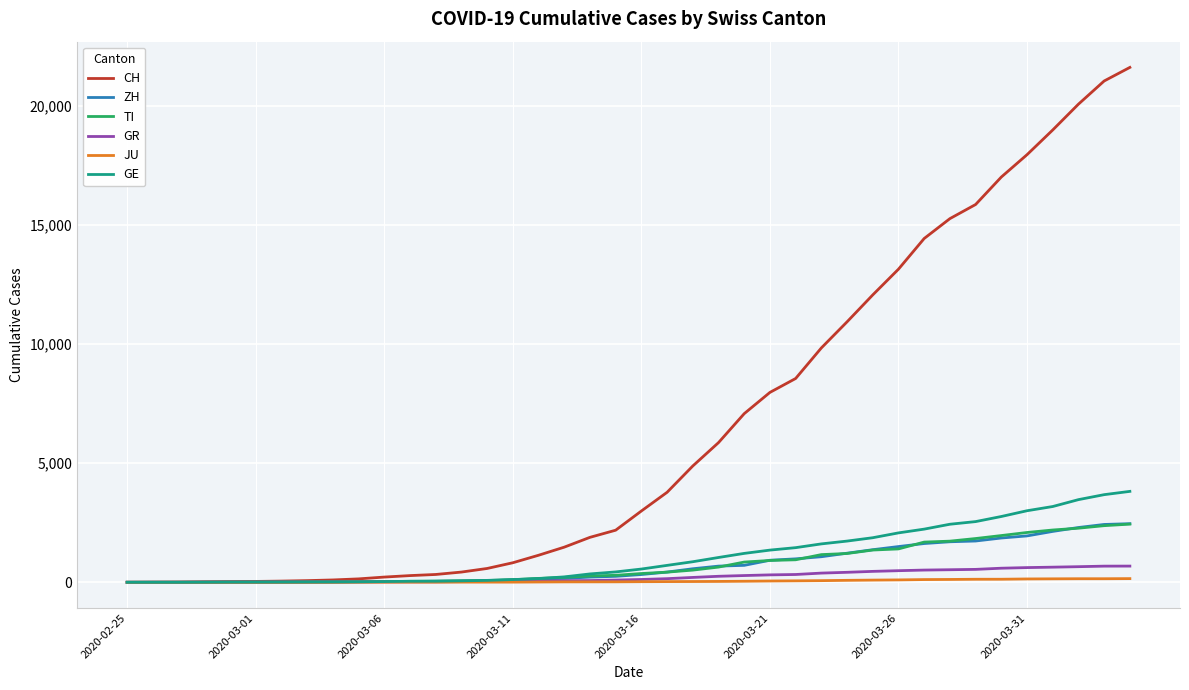

Which series has the largest range (max minus min)?

CH